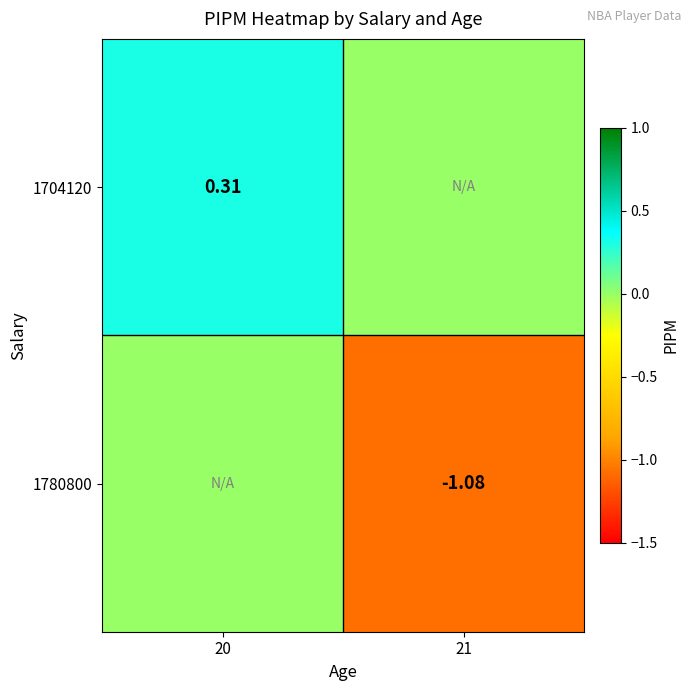

At which label is 1780800 closest to 0?

20